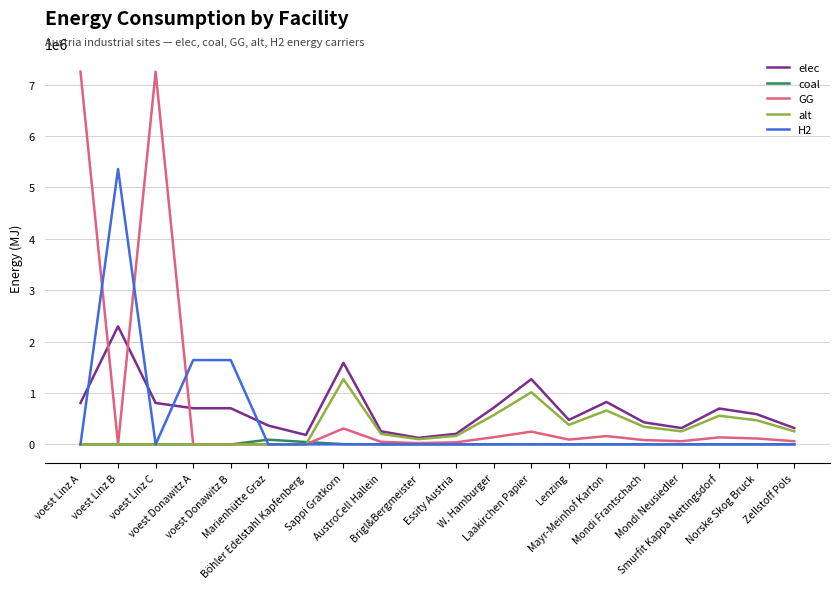

True or false: GG has more than 1 points higher than both neighbors.

True